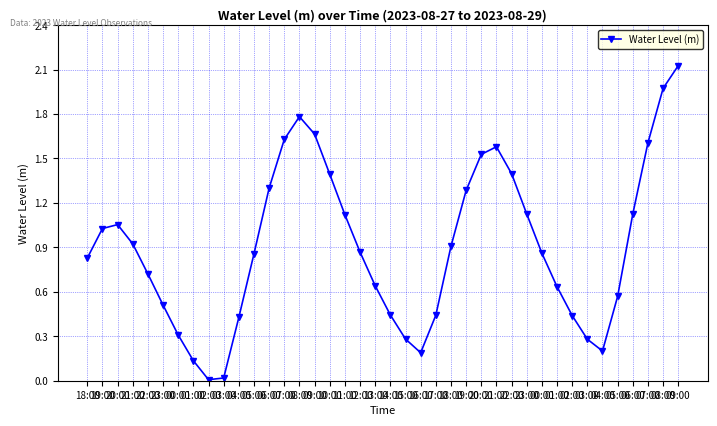

What is the label of the 7th point from the right?

03:00